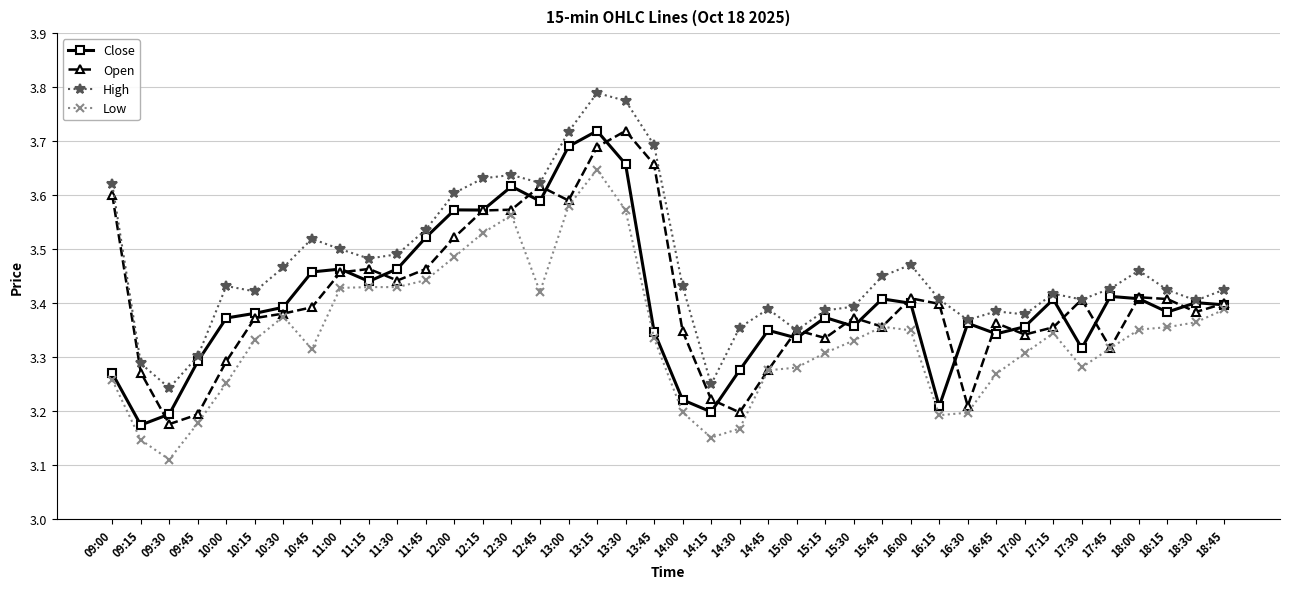

True or false: Close has more than 1 interior local peaks.

True